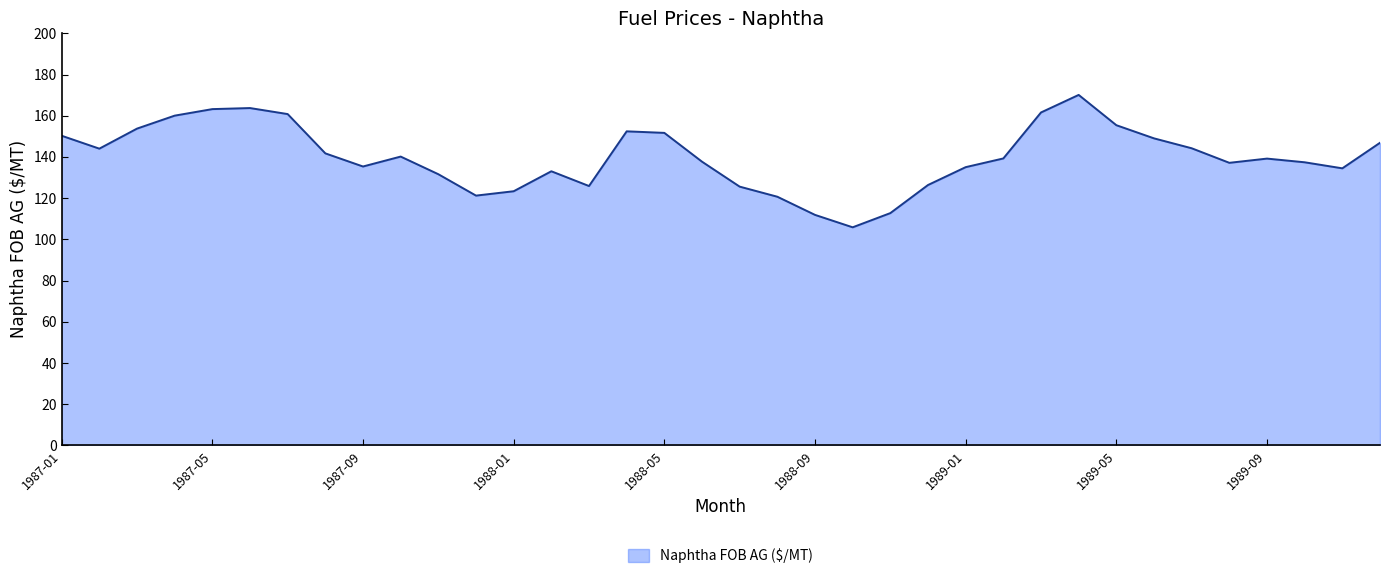

What is the difference between the maximum and minimum values?

64.2